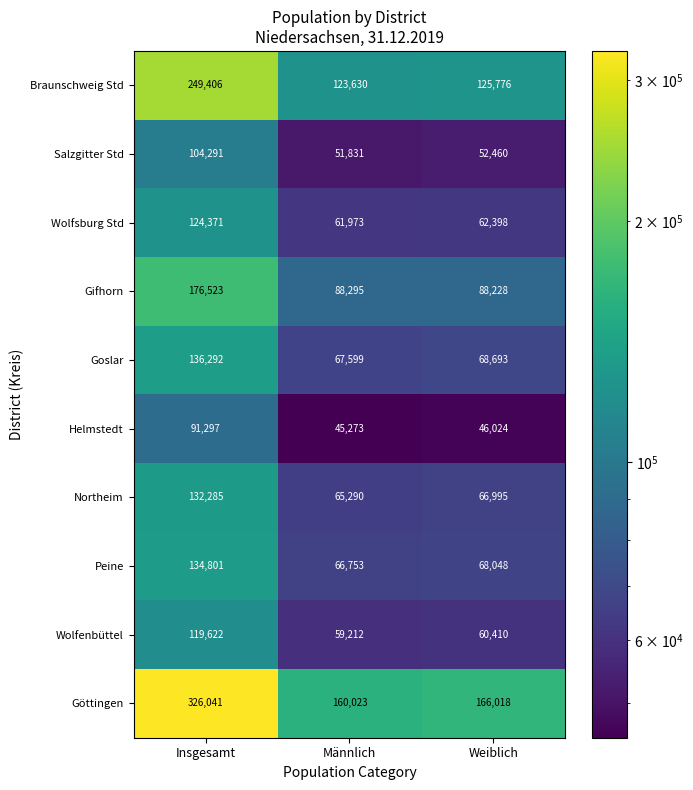

The value of Wolfenbüttel at Weiblich is 90693. True or false?

False